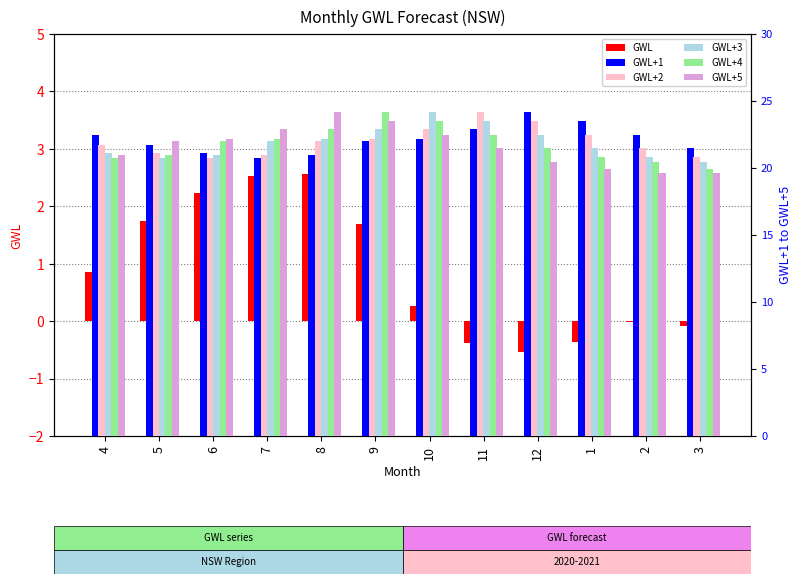

What are all the series names shown in the legend?

GWL, GWL+1, GWL+2, GWL+3, GWL+4, GWL+5